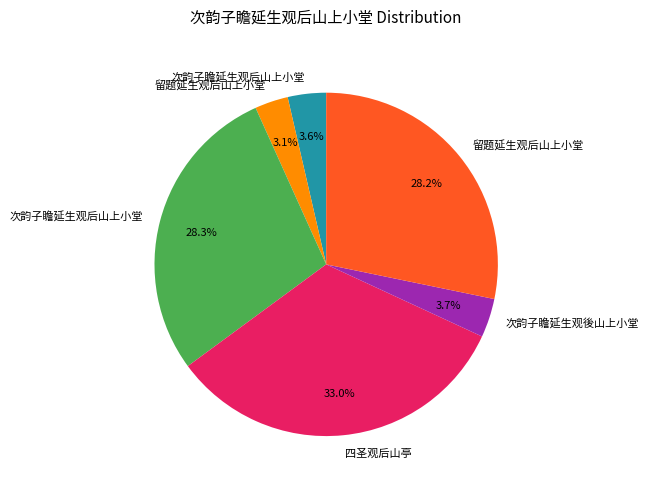

How many segments does this pie chart have?

6